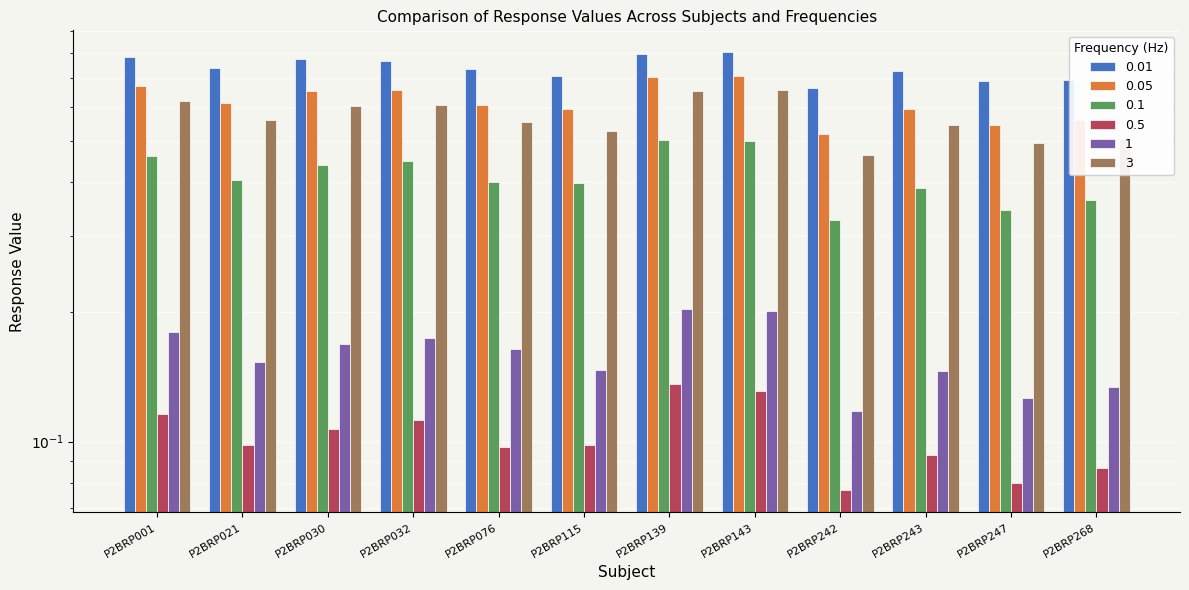

Is it true that 0.5 equals 0.1 at P2BRP021?

True